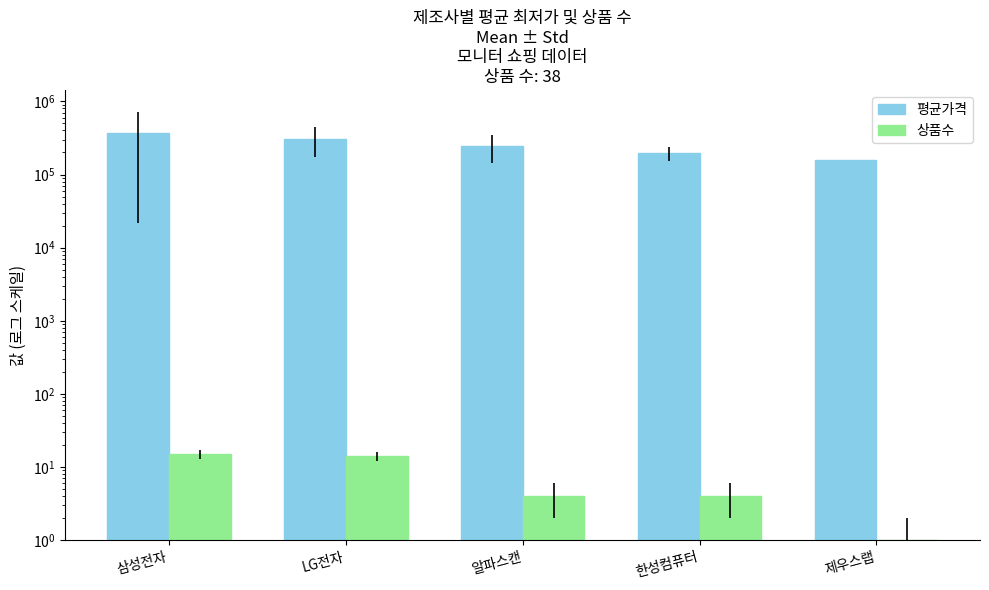

Where does the 평균가격 series first go above 249000?

삼성전자